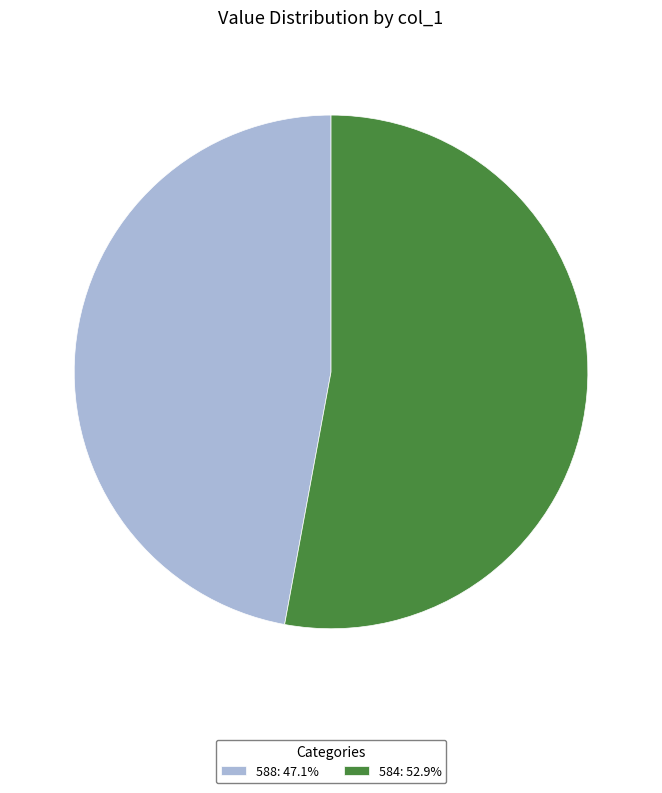

Does 584: 52.9% represent more than half of the total?

Yes